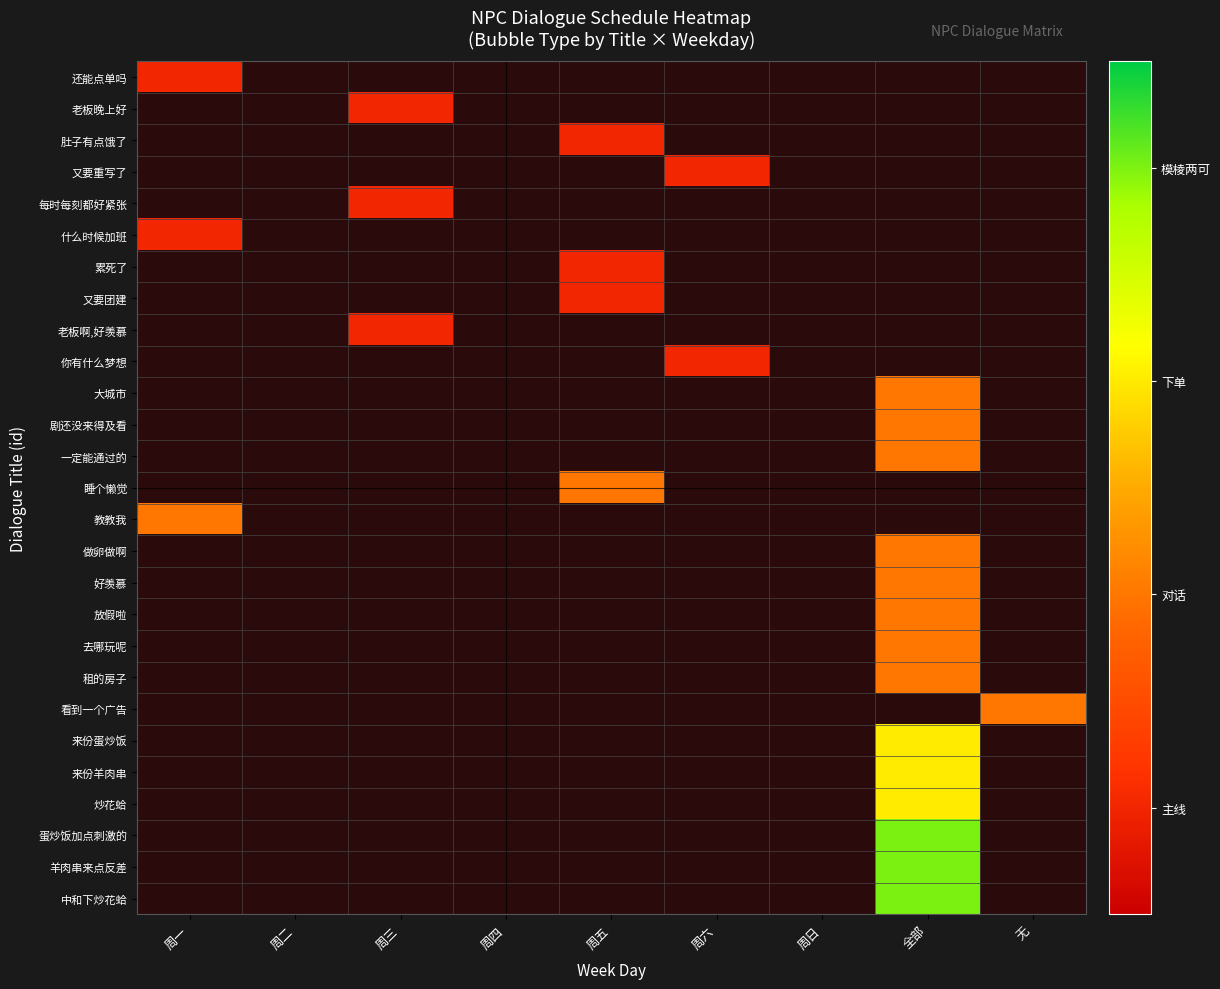

Which label corresponds to the largest value in the chart?

全部